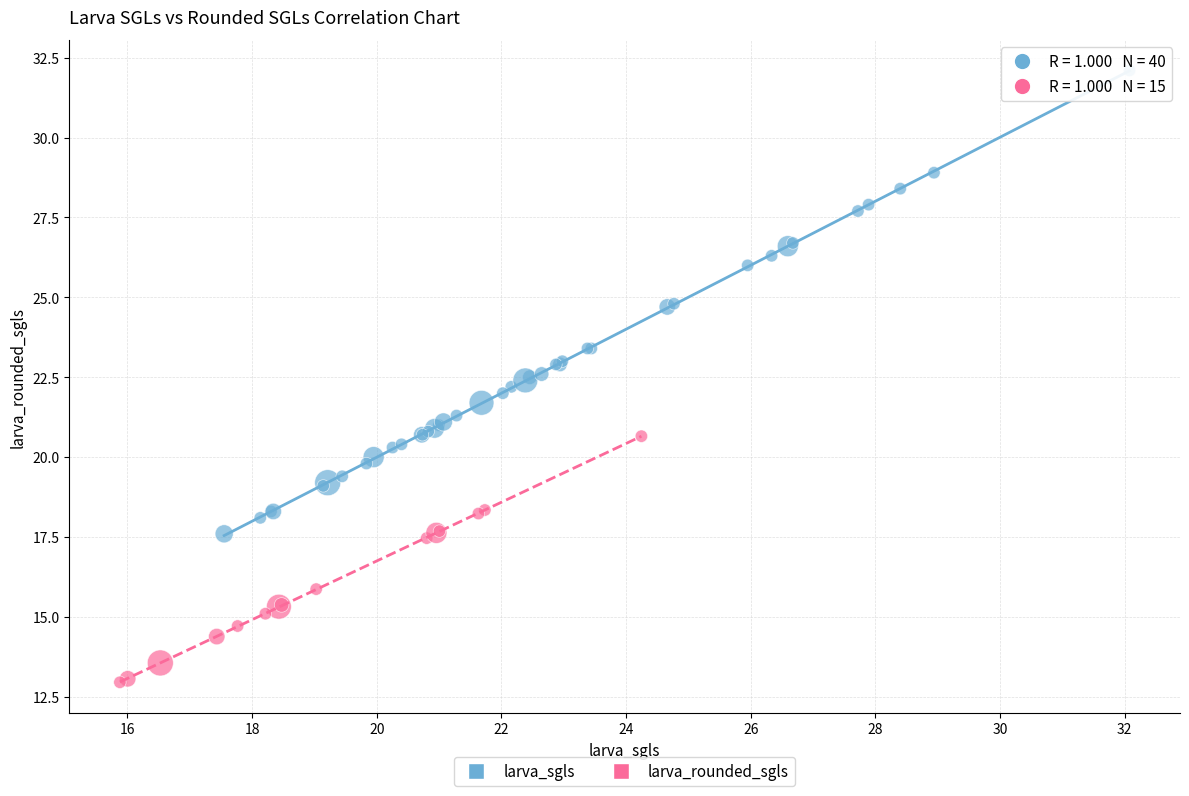

Which series contains the lowest Y value?

larva_rounded_sgls